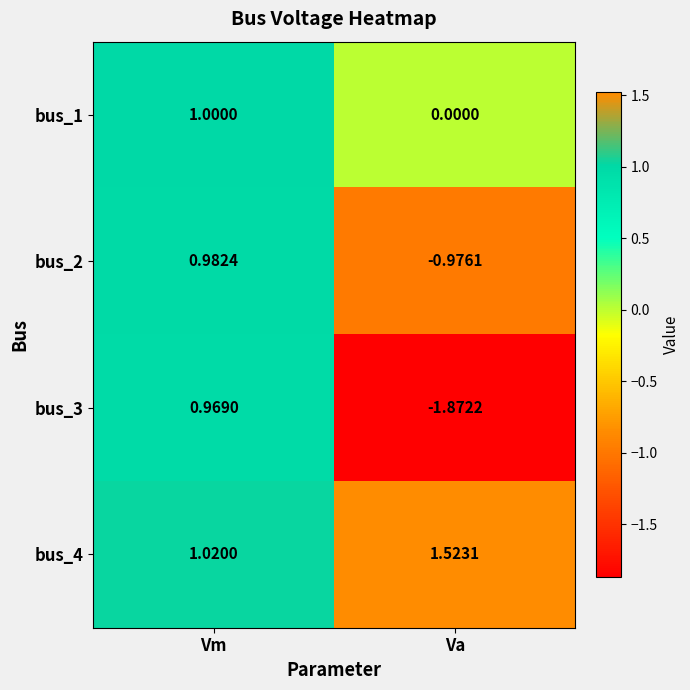

What is the total value across all series at Va?

-1.3